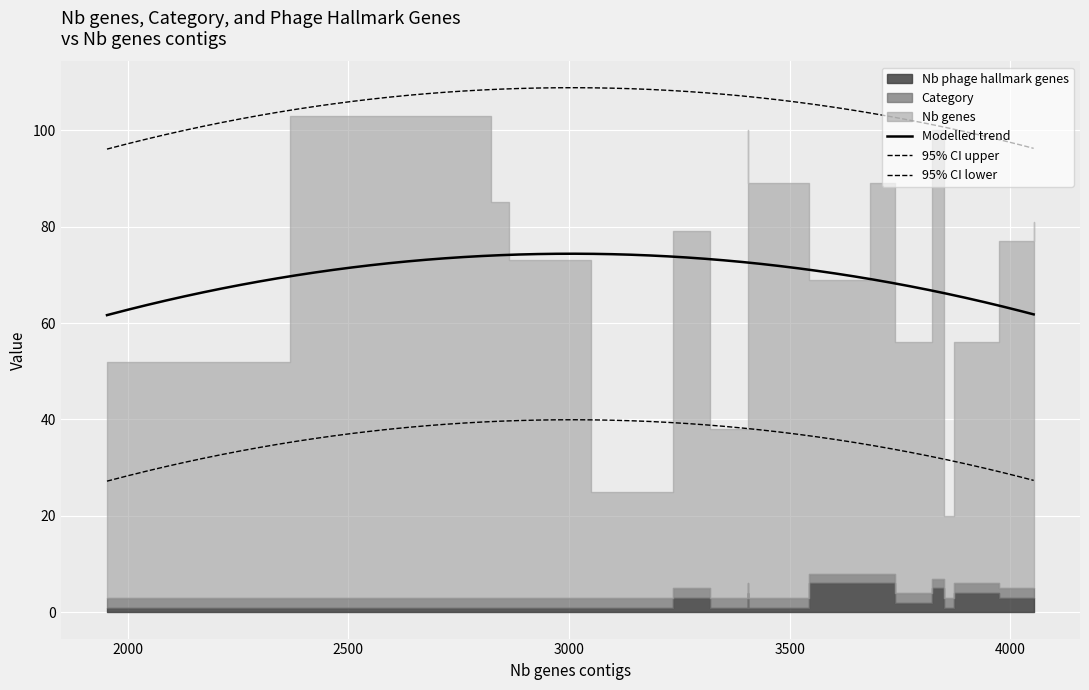

The value of Nb phage hallmark genes at 4053 is 2. True or false?

False